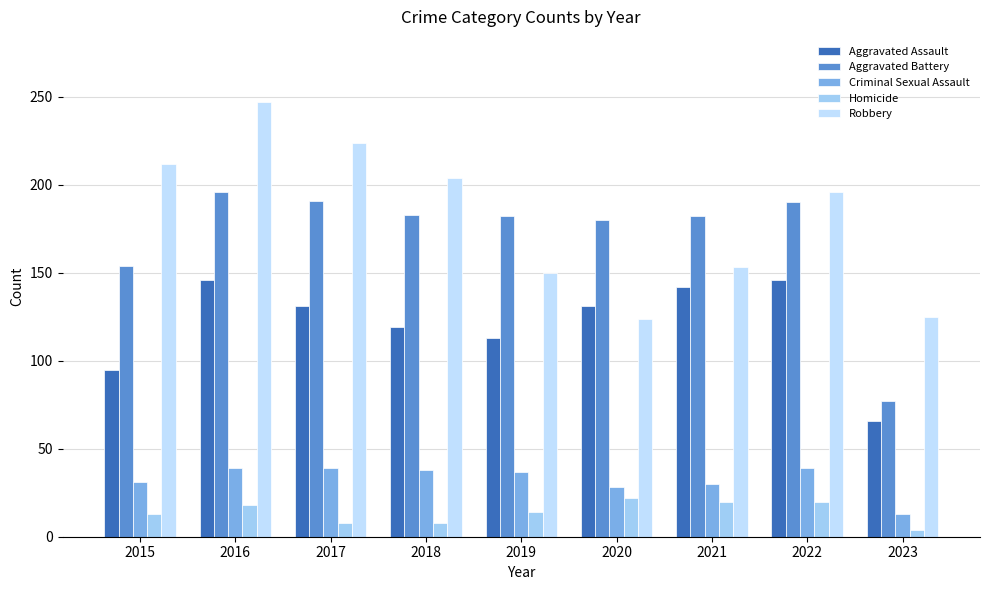

Reading right to left, what are all the values shown in this chart?

Aggravated Assault: 66	146	142	131	113	119	131	146	95
Aggravated Battery: 77	190	182	180	182	183	191	196	154
Criminal Sexual Assault: 13	39	30	28	37	38	39	39	31
Homicide: 4	20	20	22	14	8	8	18	13
Robbery: 125	196	153	124	150	204	224	247	212